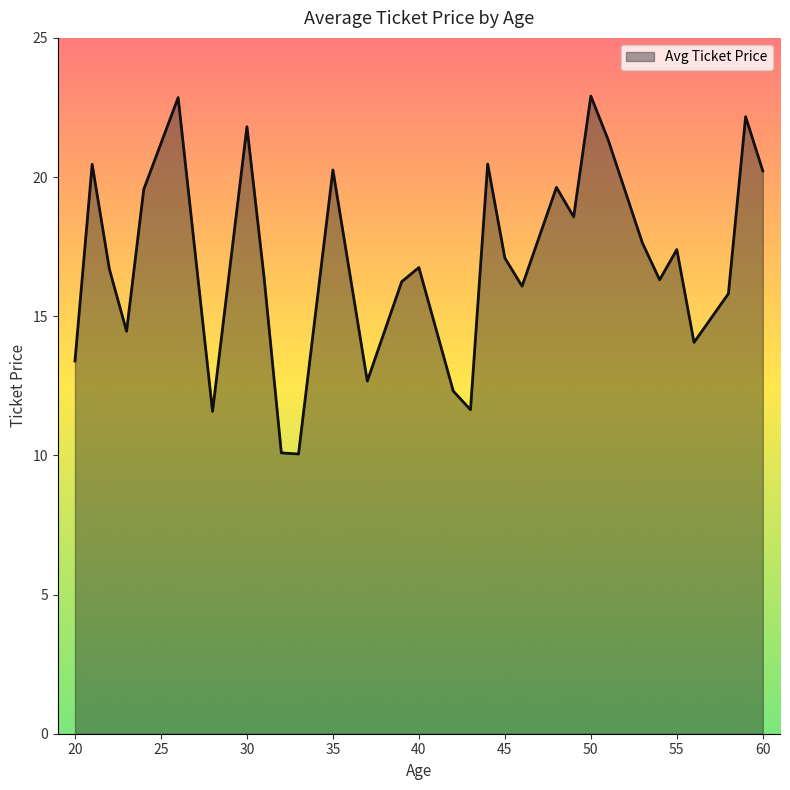

What is the average value?

17.0